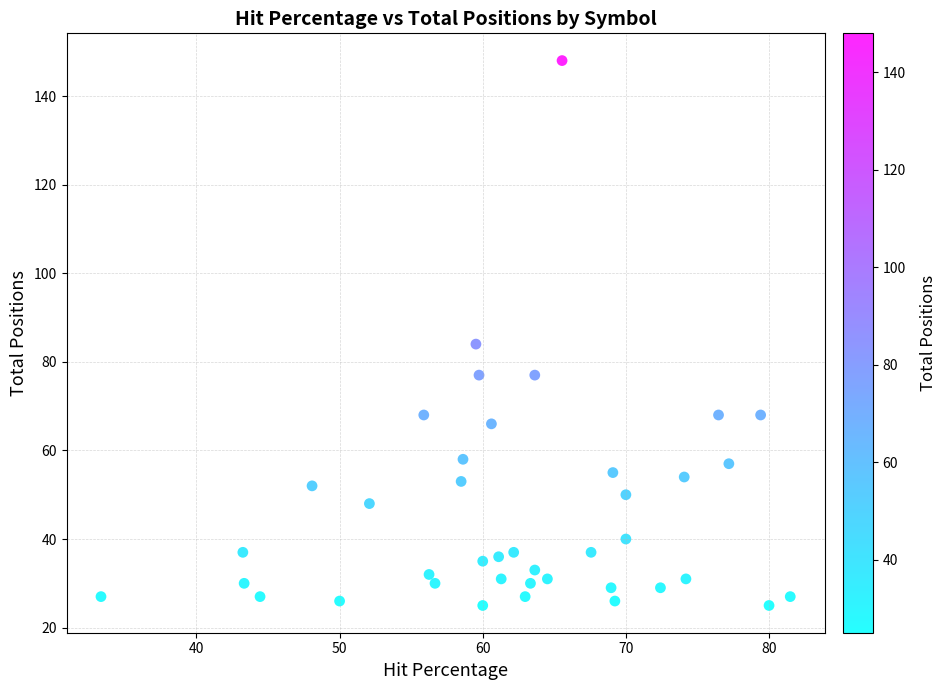

What is the range of Y values (max minus min)?

123